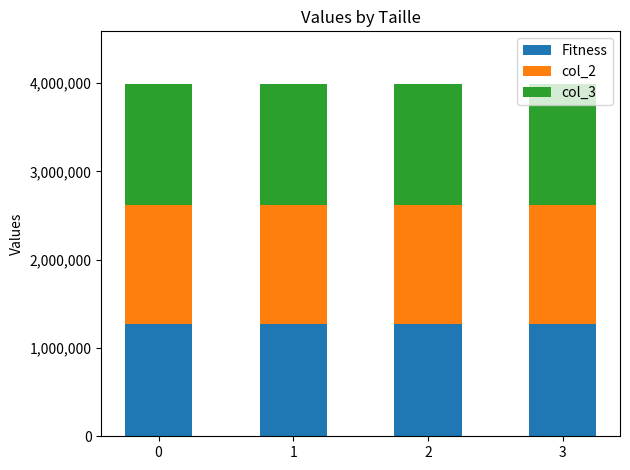

What is the average value of the Fitness series?

1269578